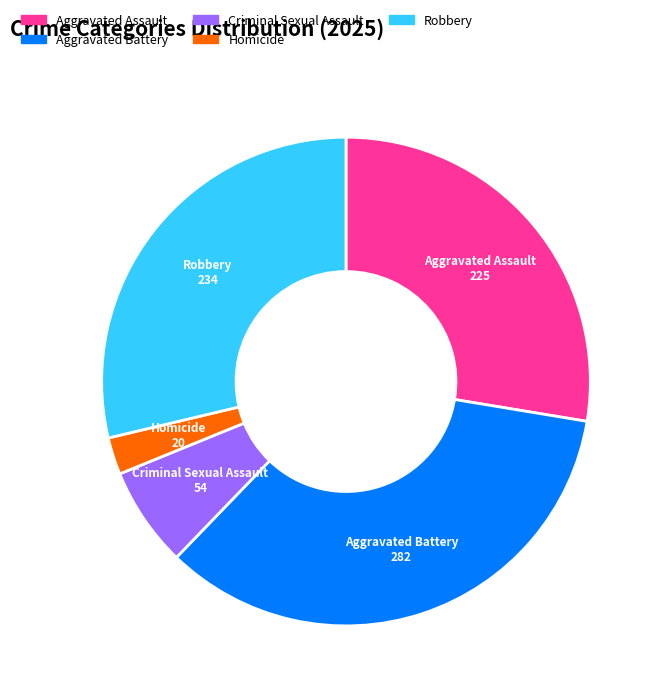

Which slice is the largest?

Aggravated Battery